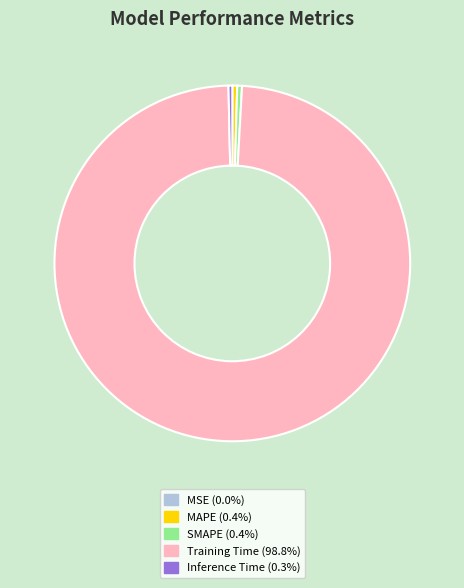

True or false: MAPE accounts for 0% of the total.

True